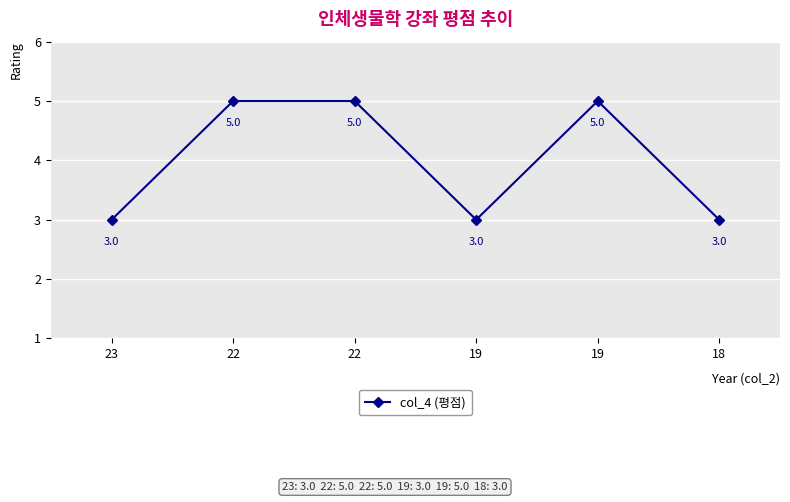

What is the approximate value at 18?

3